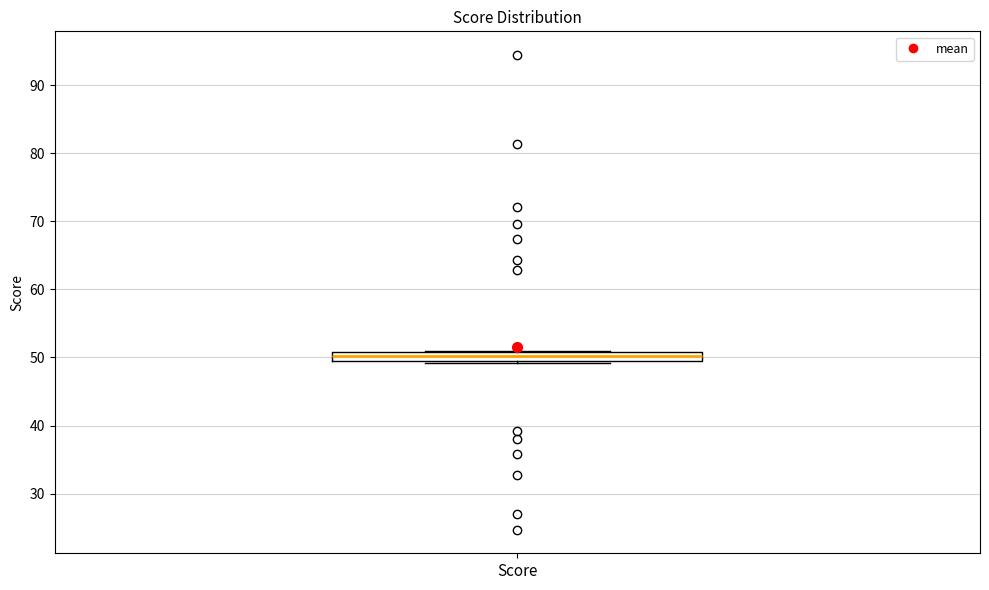

Where is the lower edge of the box for Score on the y-axis? The values are not printed on the chart, so give them approximately, as read against the axis.

50